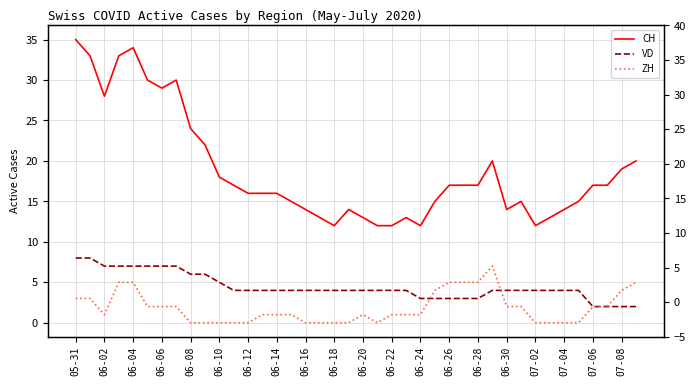

What is the difference between the maximum and minimum values in the VD series?

6